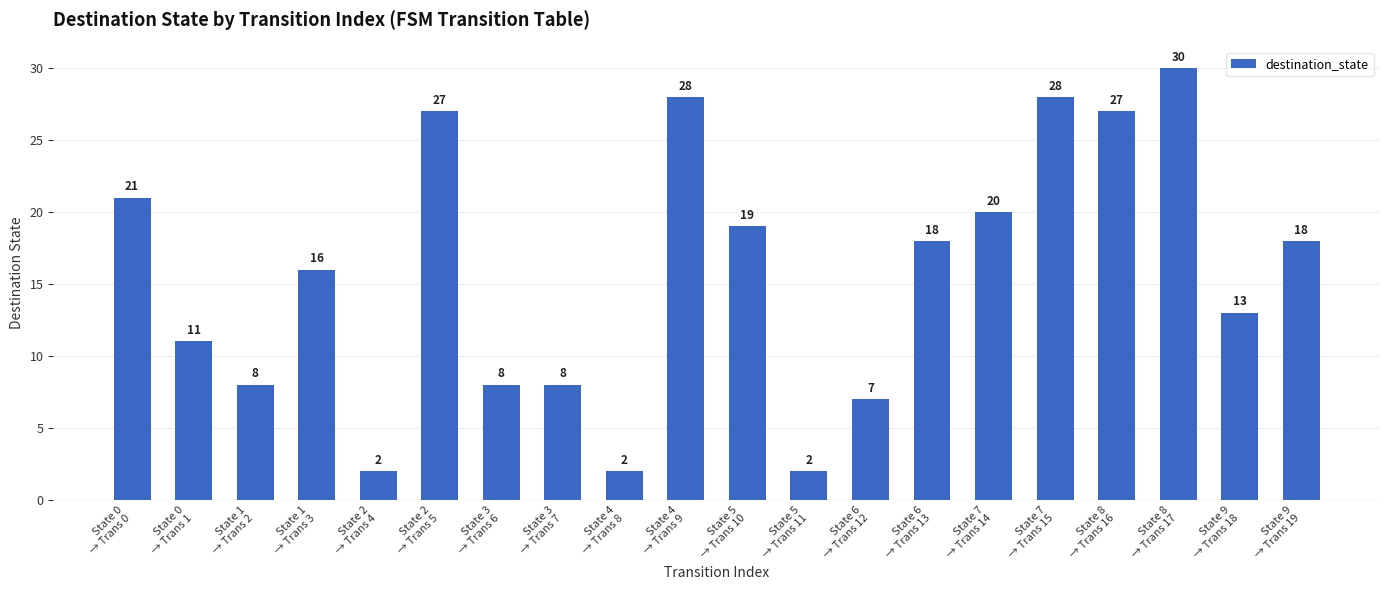

The chart shows a value of 12 at State 4
→ Trans 9. True or false?

False